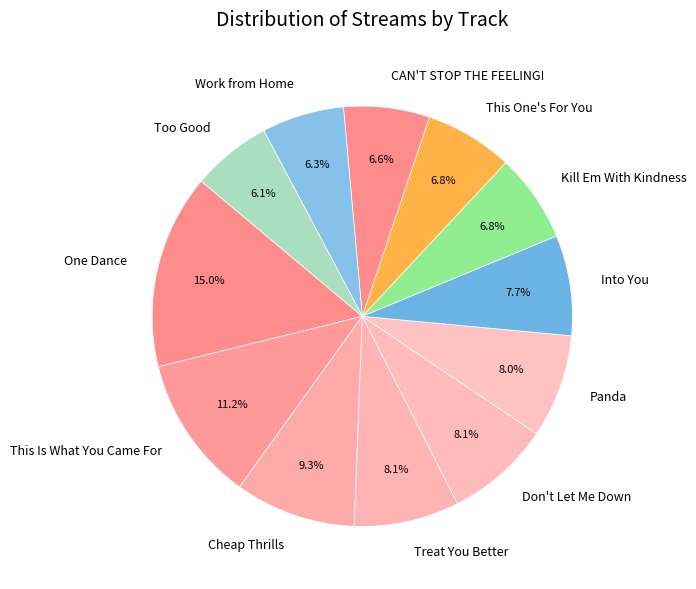

Which has a higher value, CAN'T STOP THE FEELING! or Into You?

Into You